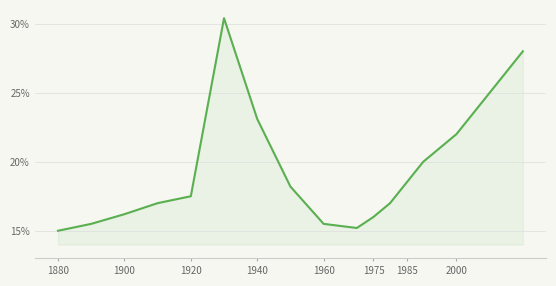

What is the difference between the maximum and minimum values?

15.4